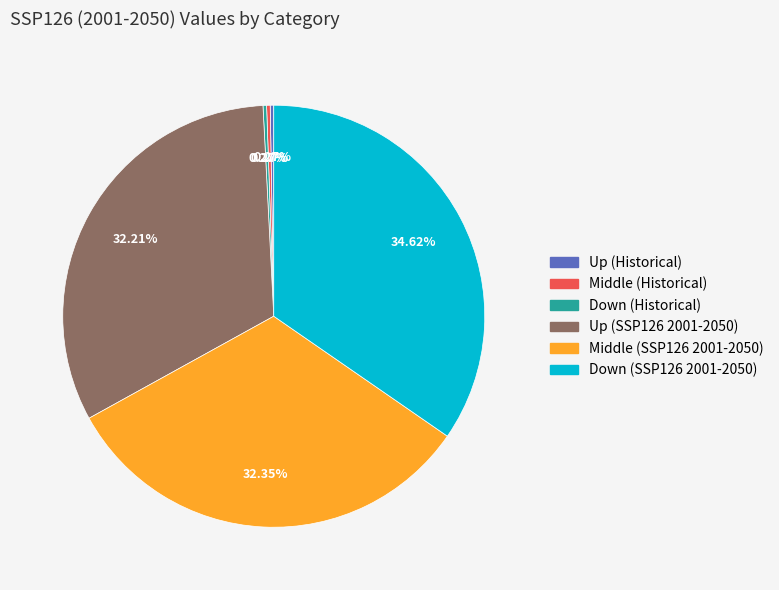

What percentage is NOT represented by Down (SSP126 2001-2050)?

65.4%